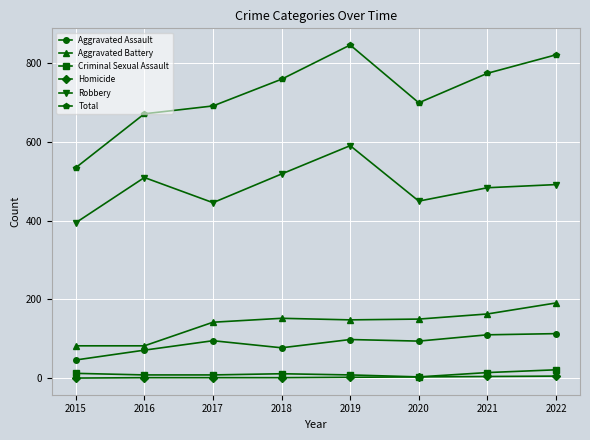

True or false: Robbery has more than 0 interior local peaks.

True